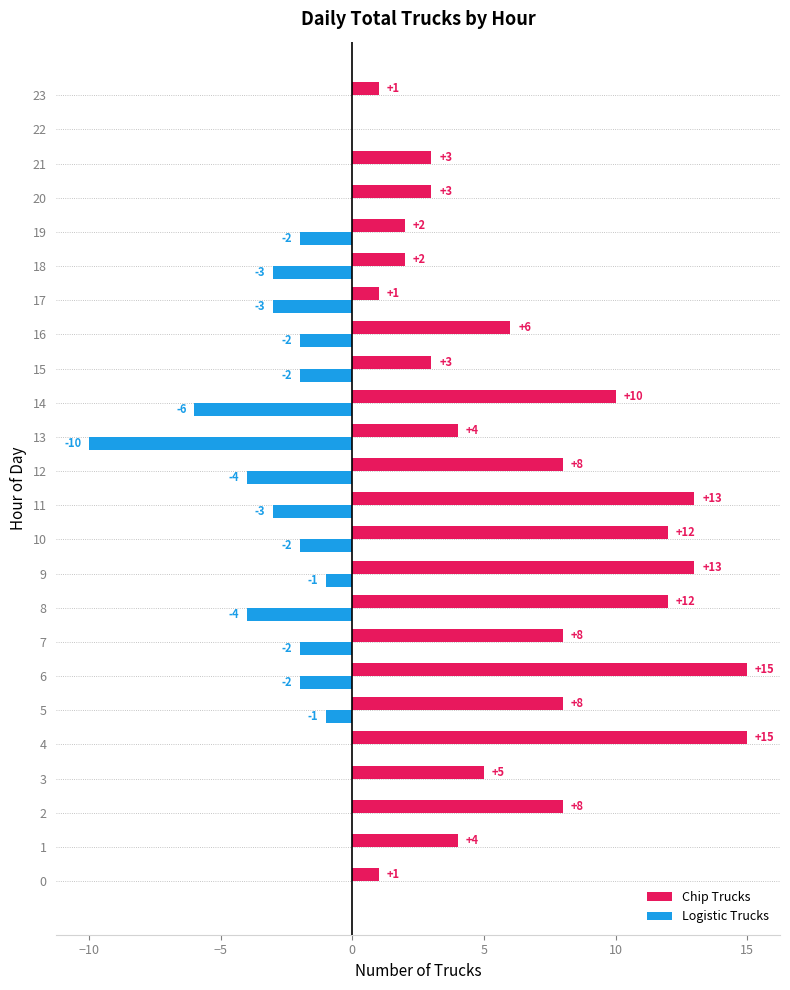

What is the maximum value shown in the chart?

15